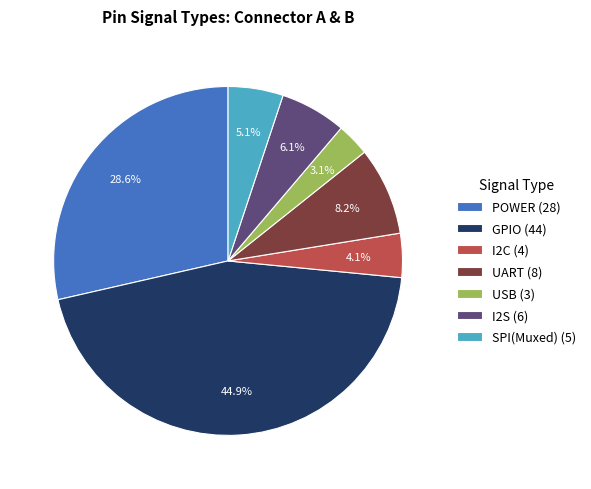

What is the largest slice in the pie chart?

GPIO